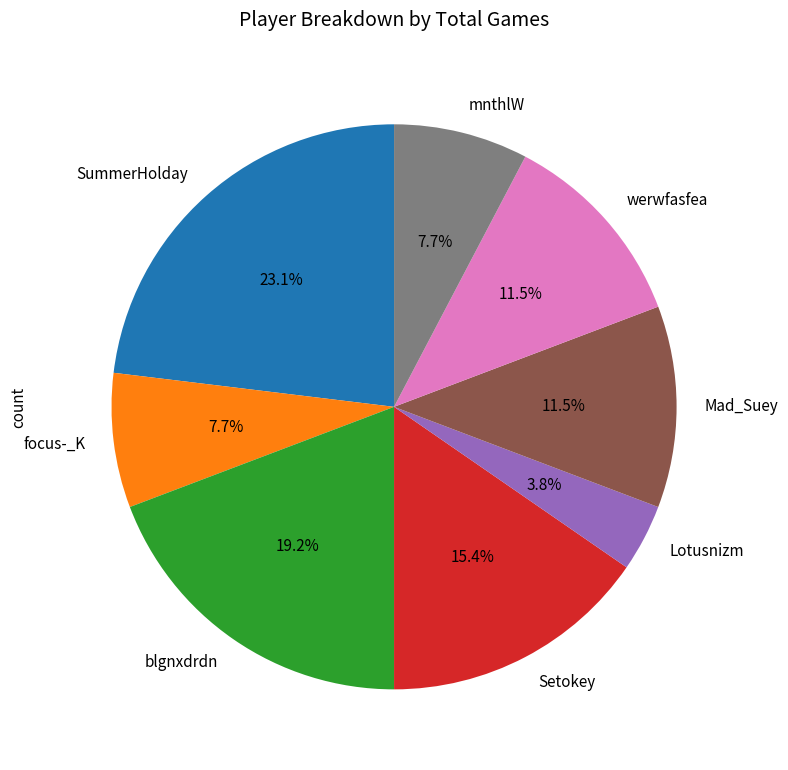

Is the sum of Setokey and Lotusnizm greater than half?

No